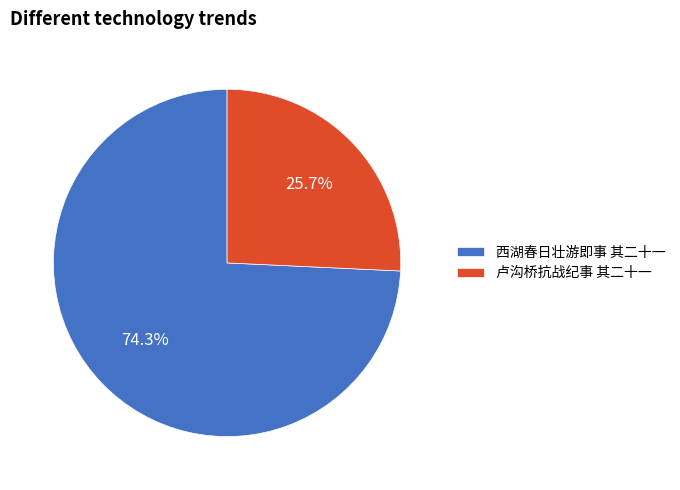

Which category has the smallest portion of the pie?

卢沟桥抗战纪事 其二十一